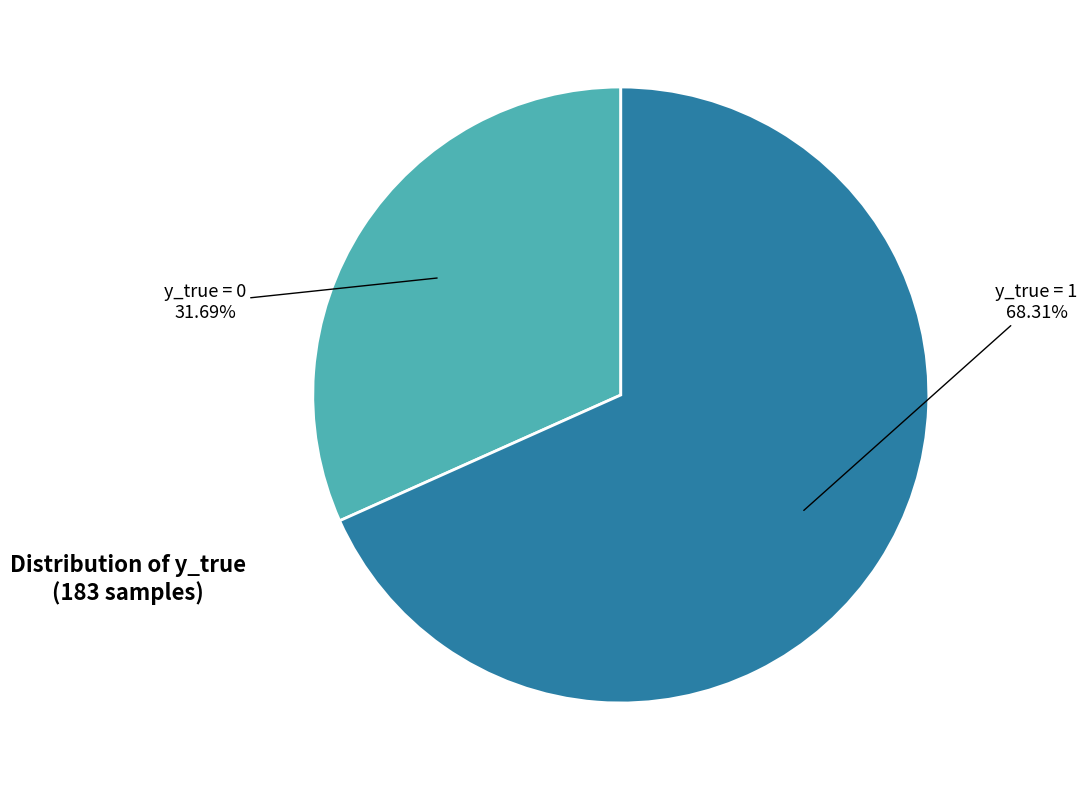

Is there any slice that represents more than half of the pie?

Yes